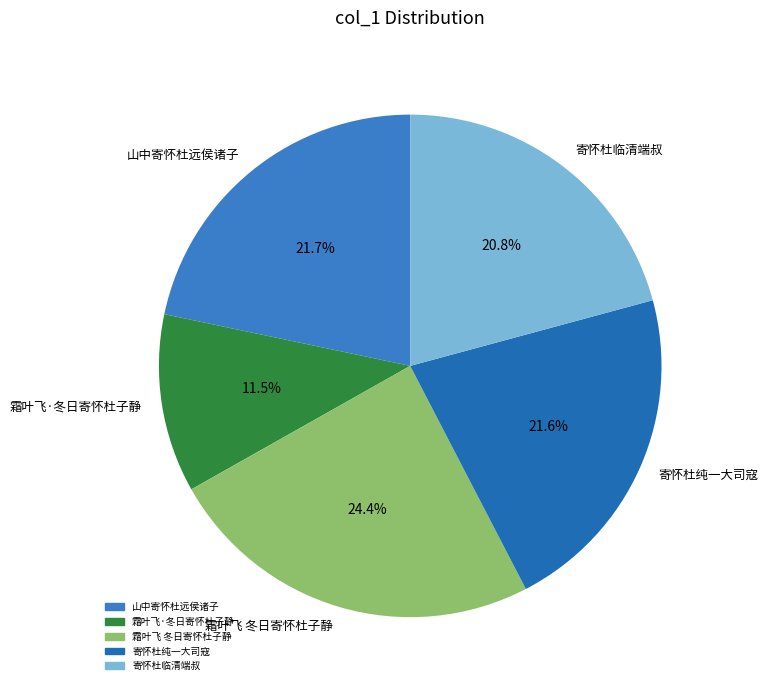

How many slices are in this pie chart?

5